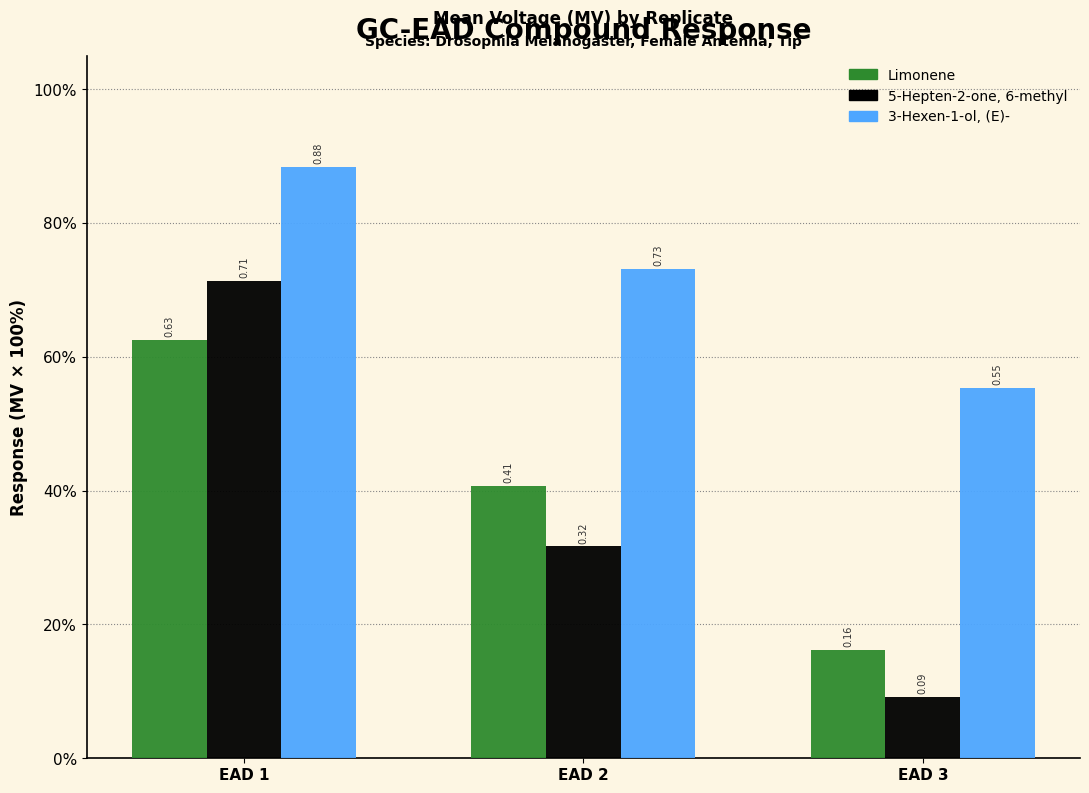

Are the bars horizontal?

No